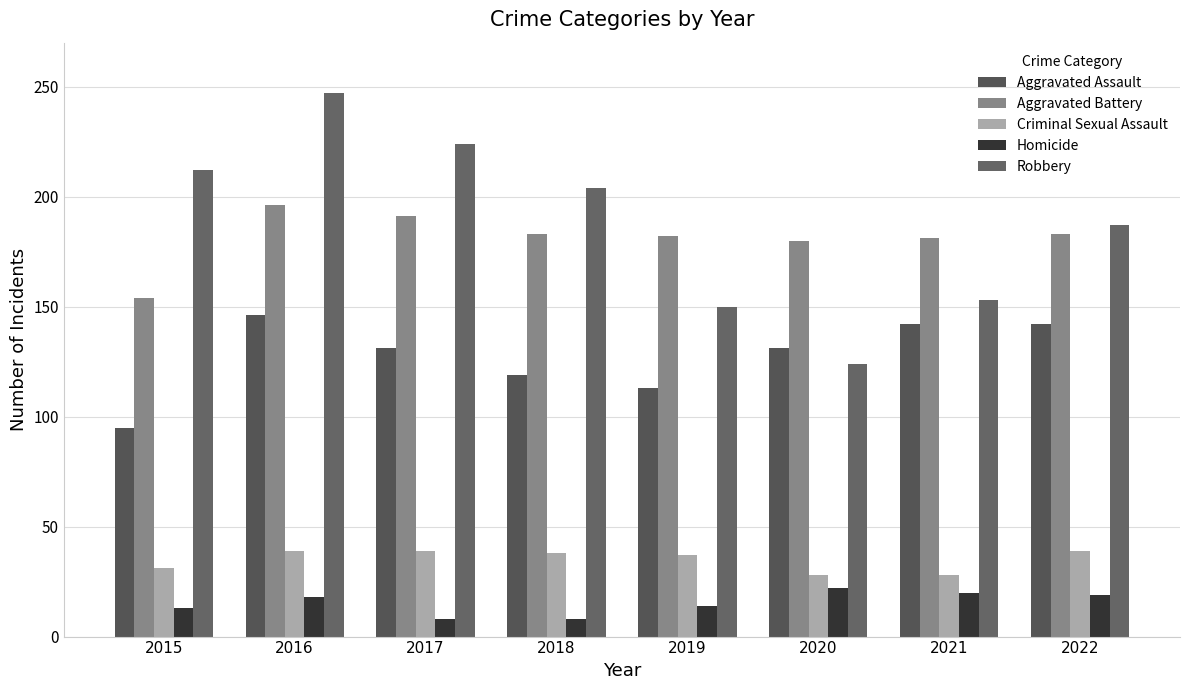

Reading left to right, list all the values displayed in this chart.

Aggravated Assault: 2015=95	2016=146	2017=131	2018=119	2019=113	2020=131	2021=142	2022=142
Aggravated Battery: 2015=154	2016=196	2017=191	2018=183	2019=182	2020=180	2021=181	2022=183
Criminal Sexual Assault: 2015=31	2016=39	2017=39	2018=38	2019=37	2020=28	2021=28	2022=39
Homicide: 2015=13	2016=18	2017=8	2018=8	2019=14	2020=22	2021=20	2022=19
Robbery: 2015=212	2016=247	2017=224	2018=204	2019=150	2020=124	2021=153	2022=187